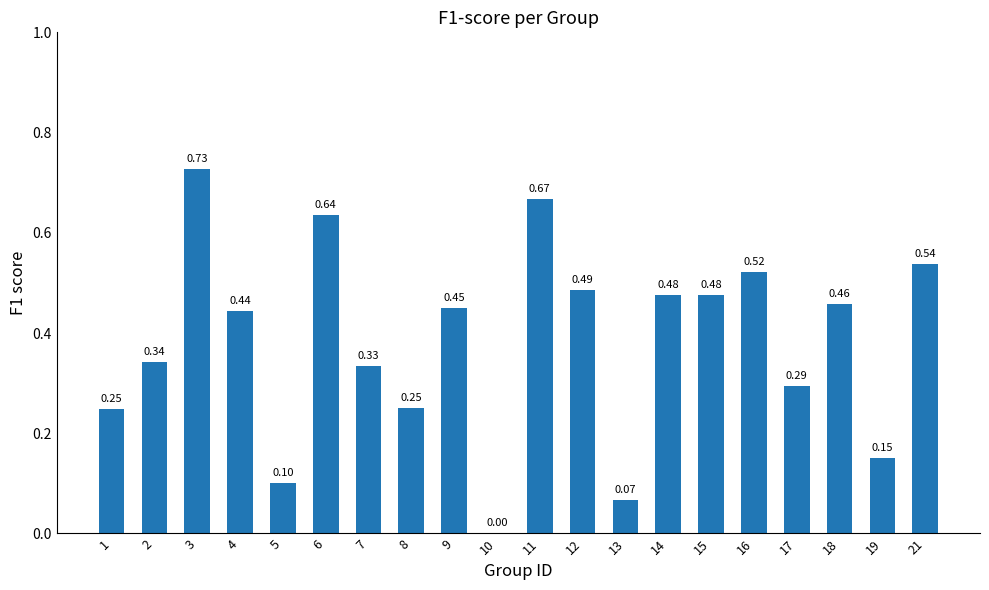

What is the sum of the values at 6 and 4?

1.1